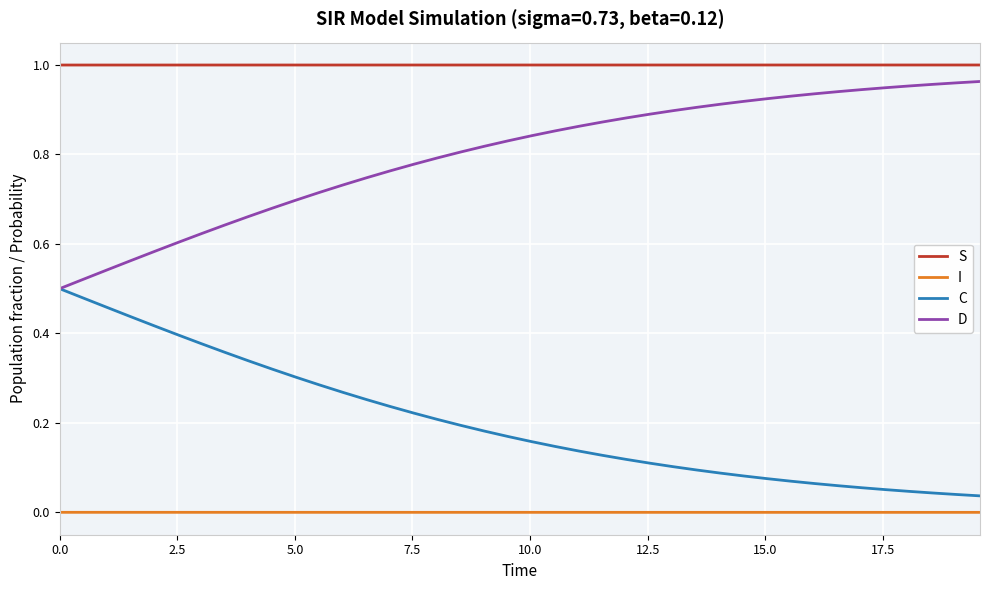

Rank the series by their maximum value, from lowest to highest.

I, C, D, S